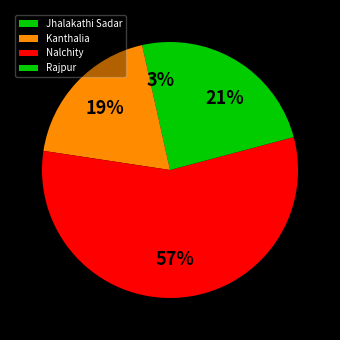

Count the number of slices in the pie.

4